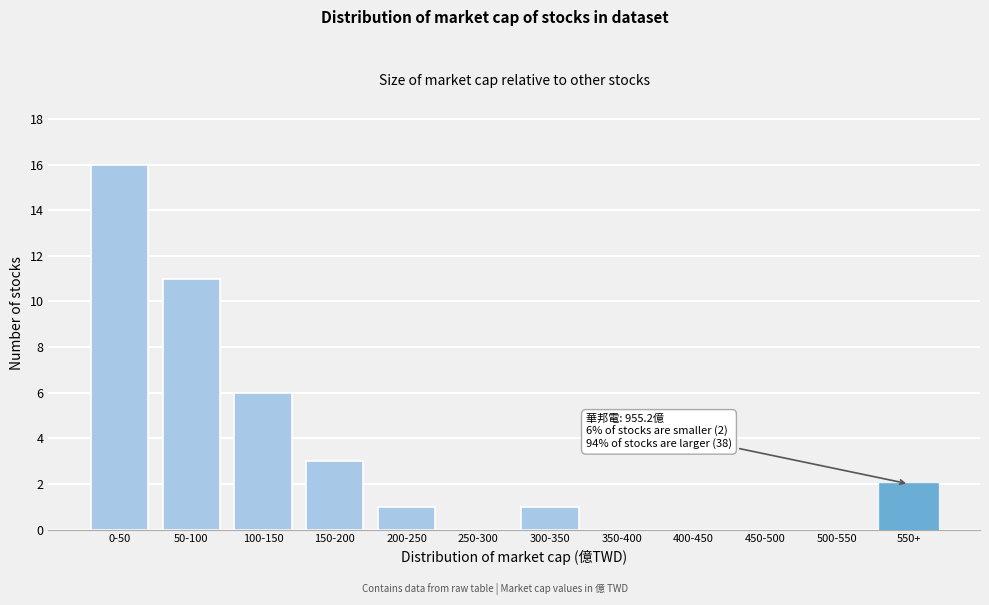

Reading right to left, what are all the values shown in this chart?

550+=2	500-550=0	450-500=0	400-450=0	350-400=0	300-350=1	250-300=0	200-250=1	150-200=3	100-150=6	50-100=11	0-50=16